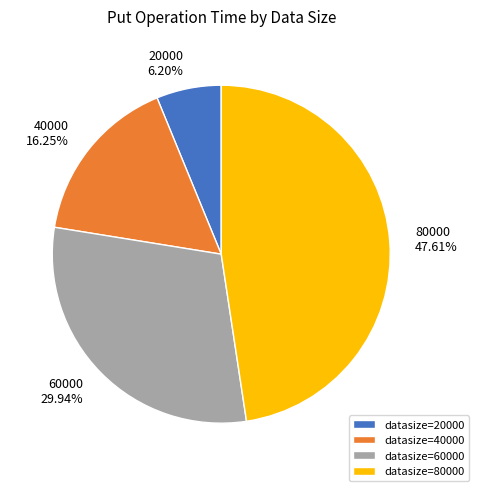

Approximately how many times larger is the value at datasize=60000 compared to datasize=80000?

0.6